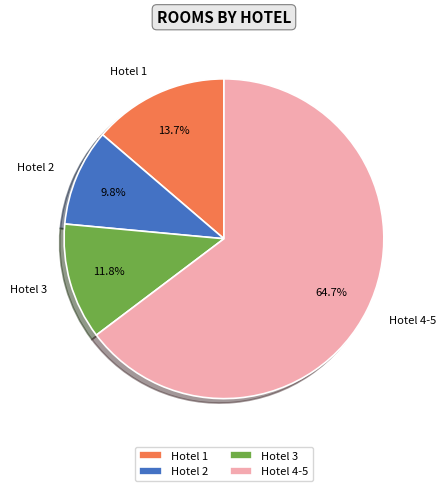

How many segments does this pie chart have?

4